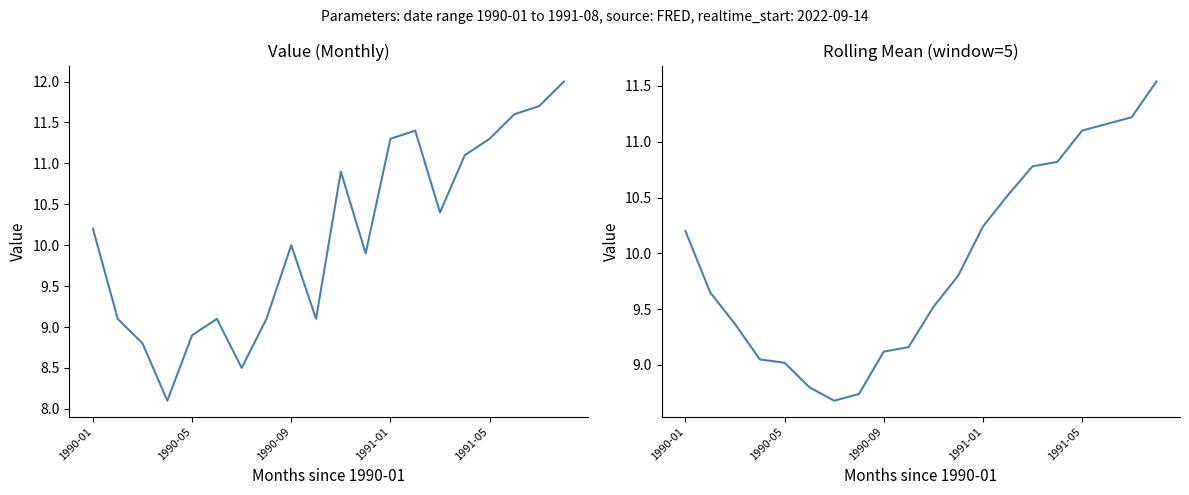

Rank the series at 1991-05 from highest to lowest value.

value, rolling mean